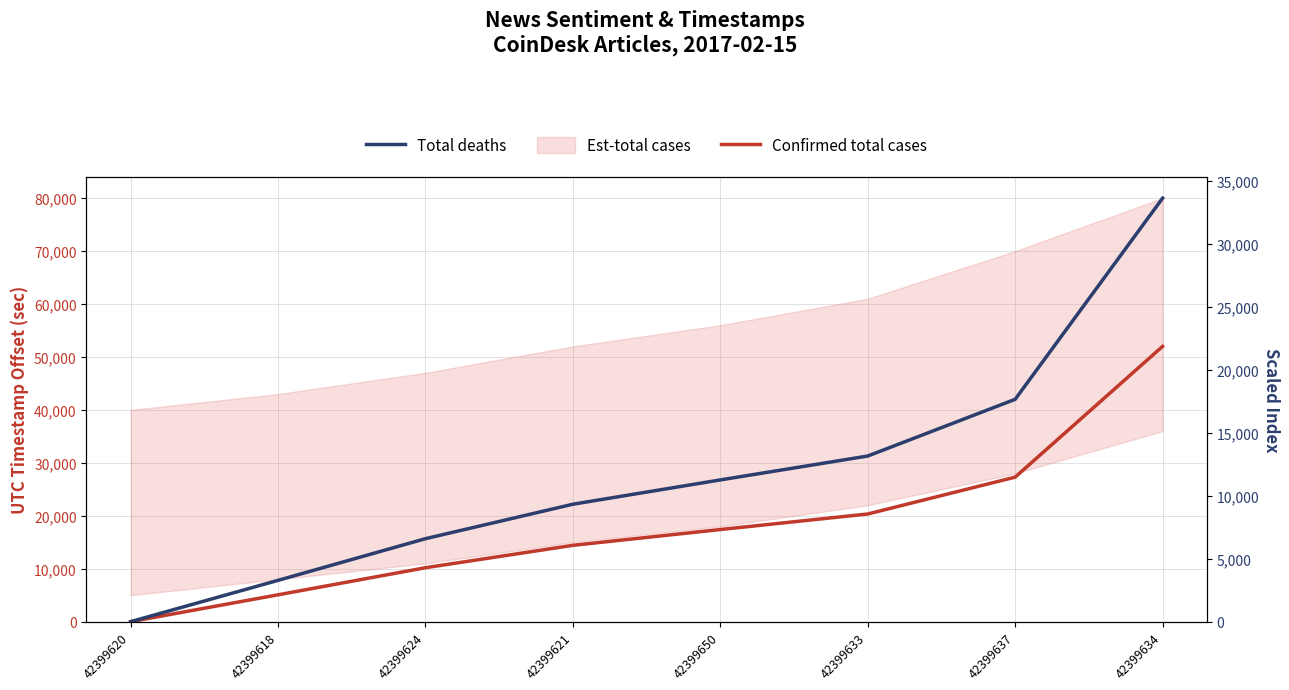

True or false: Confirmed total cases has more than 1 interior local peaks.

False